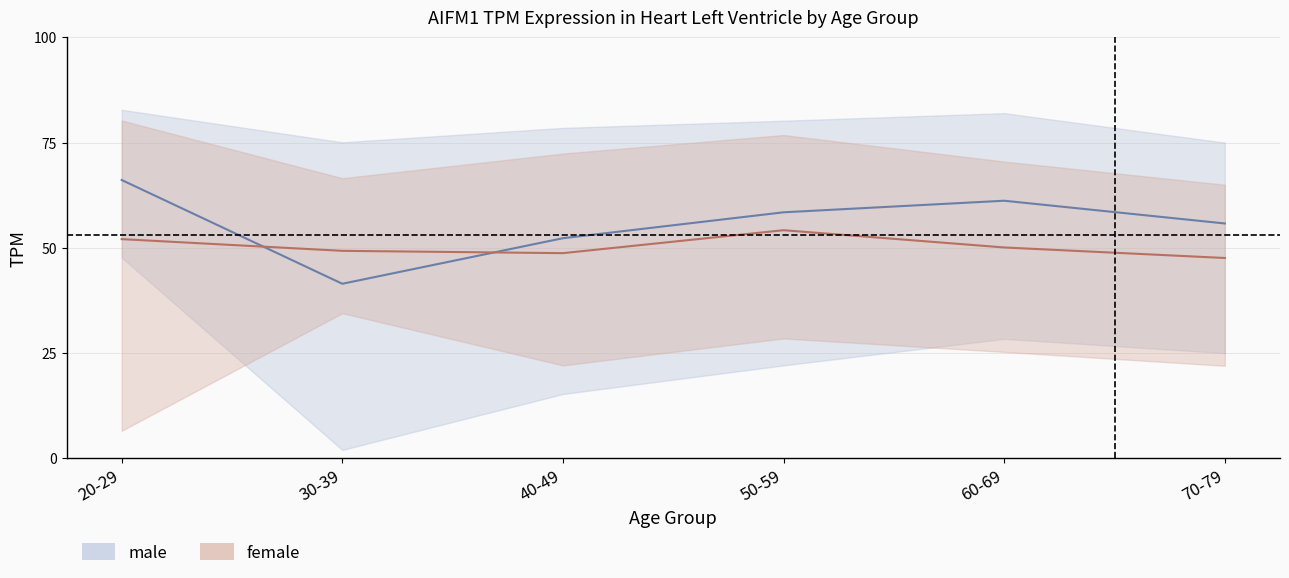

In female_upper, how many points are higher than both neighbors (excluding endpoints)?

1